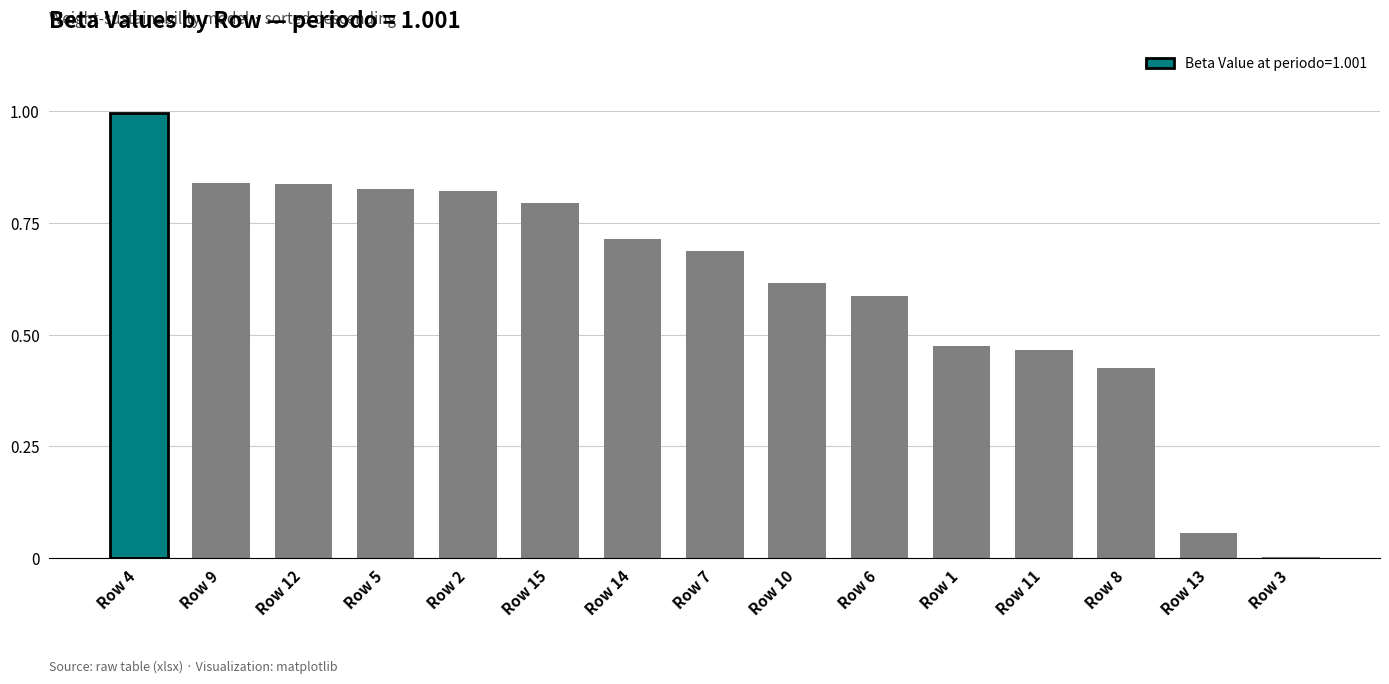

The value at Row 5 is 0.8. True or false?

True